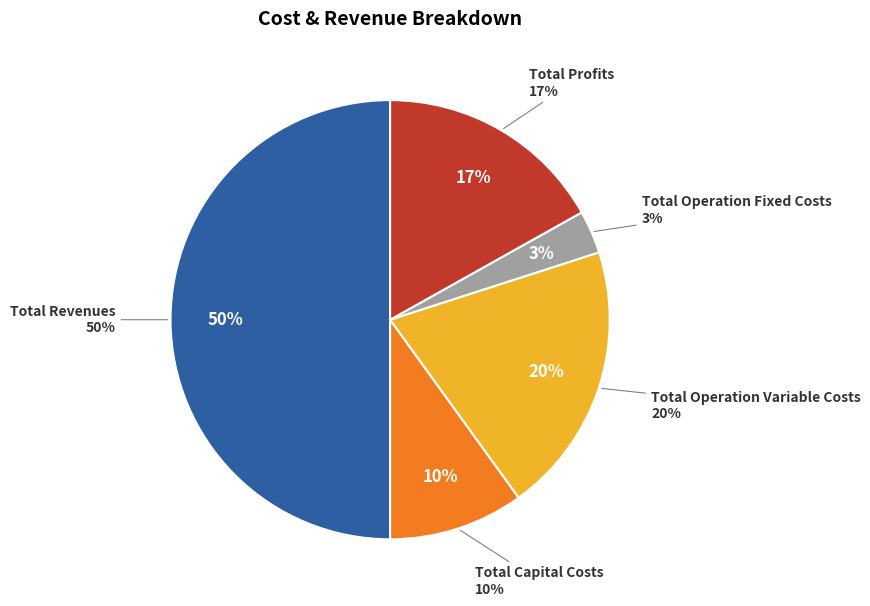

Between Total Profits and Total Capital Costs, which is larger?

Total Profits